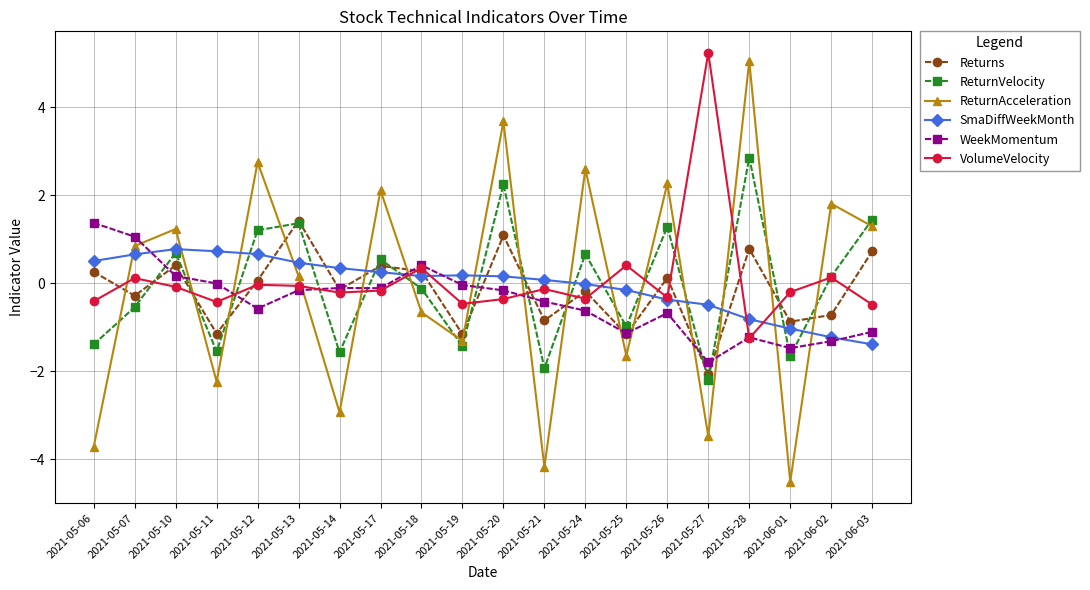

How many categories are shown in the chart?

20